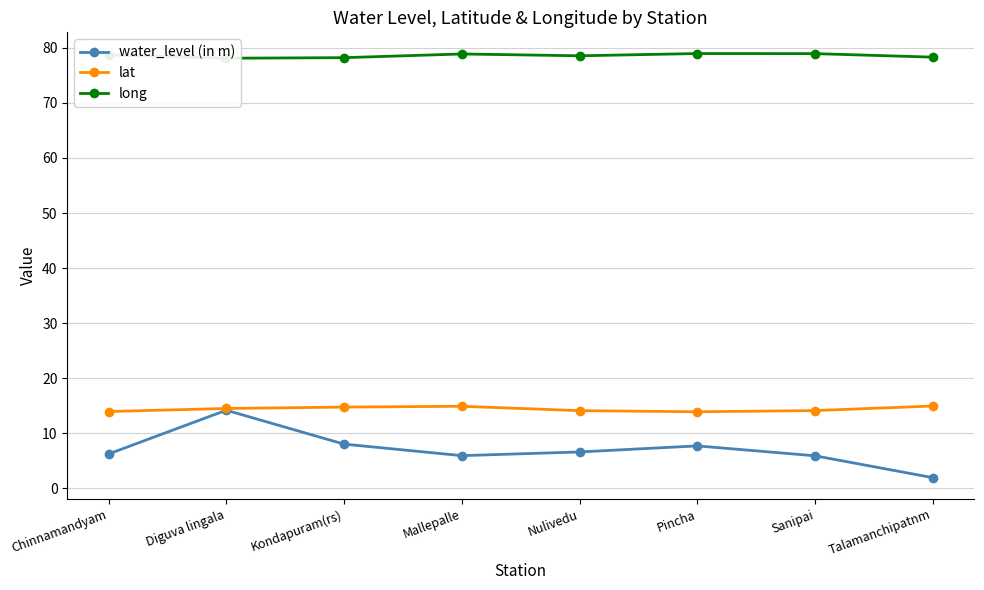

Which label corresponds to the largest value in the chart?

Pincha